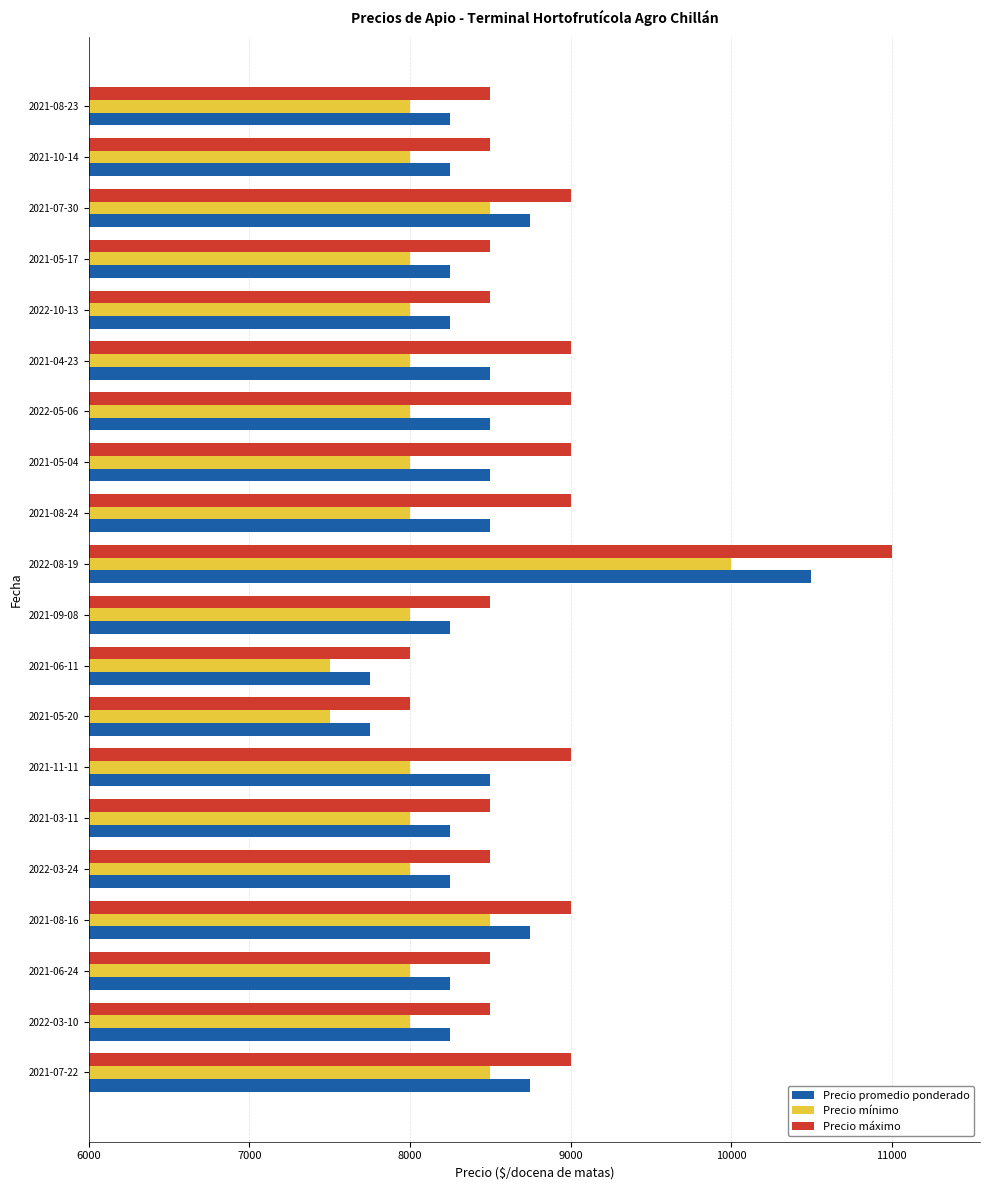

What is the highest value of the Precio promedio ponderado series?

10500